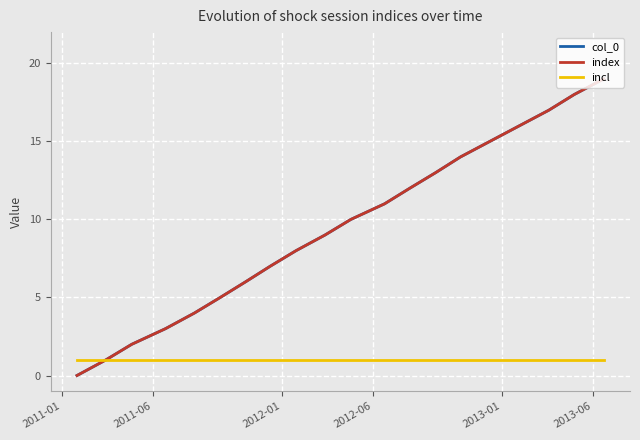

Does the chart display data point markers on the line(s)?

No